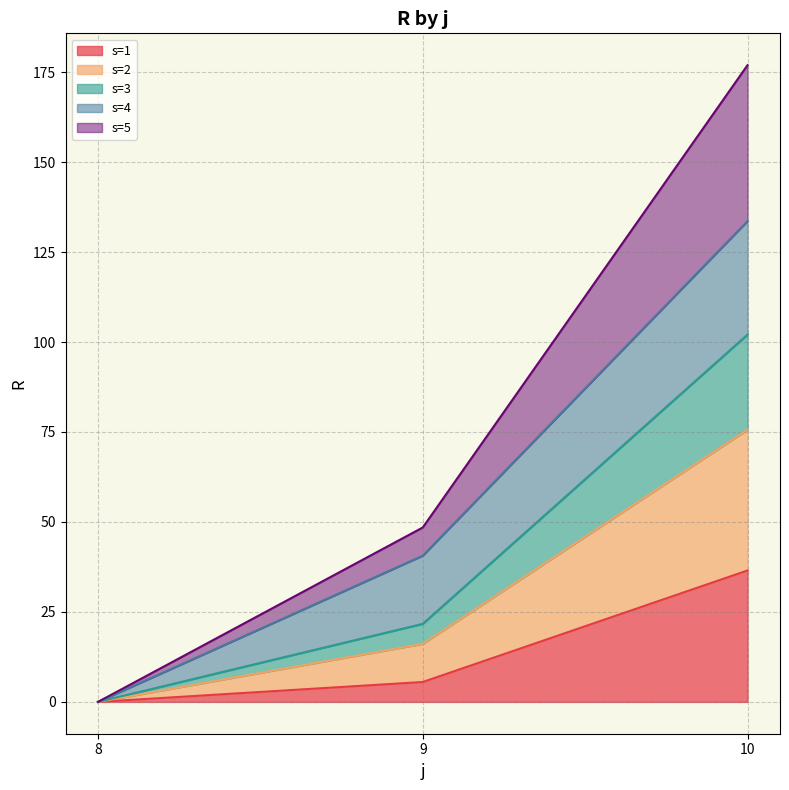

The value of s=1 at 10 is 36.5. True or false?

True